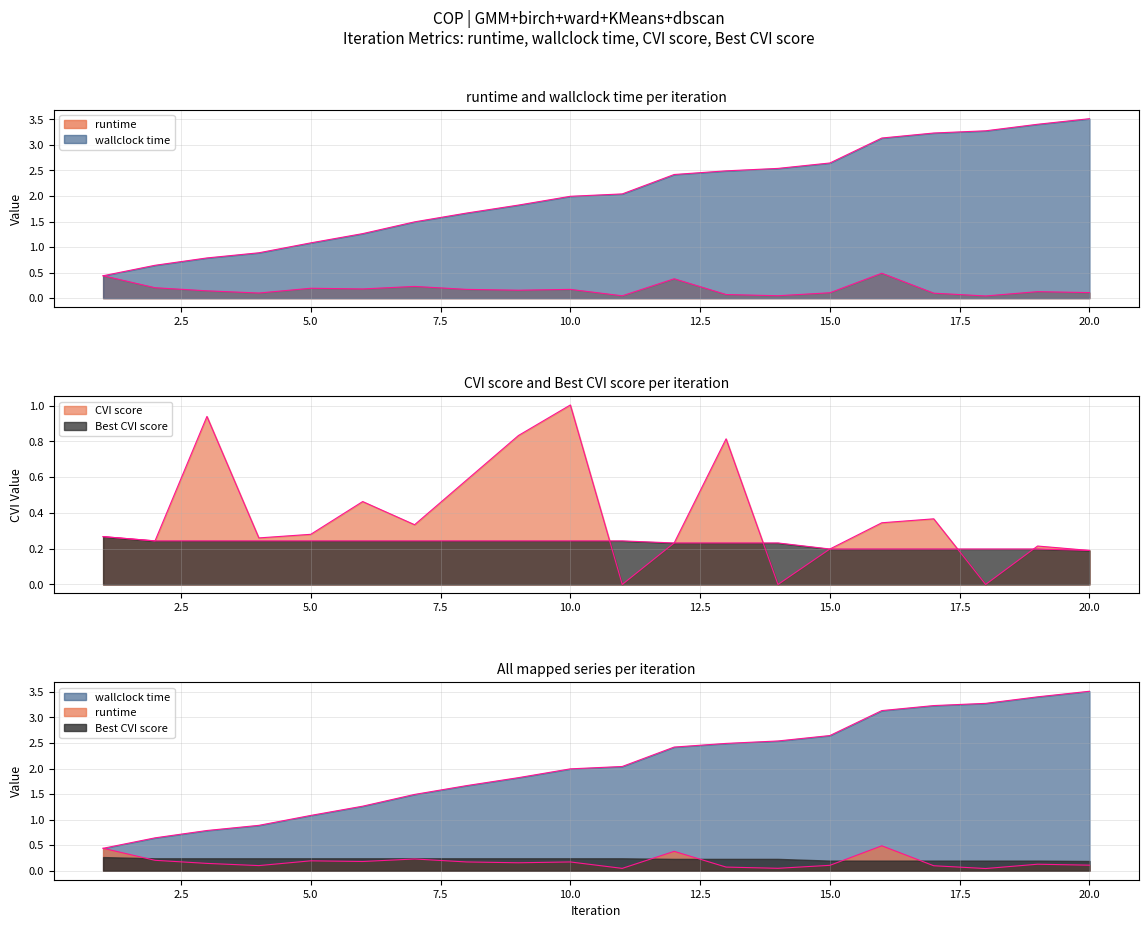

What is the difference between the CVI score values at 5 and 13?

0.5